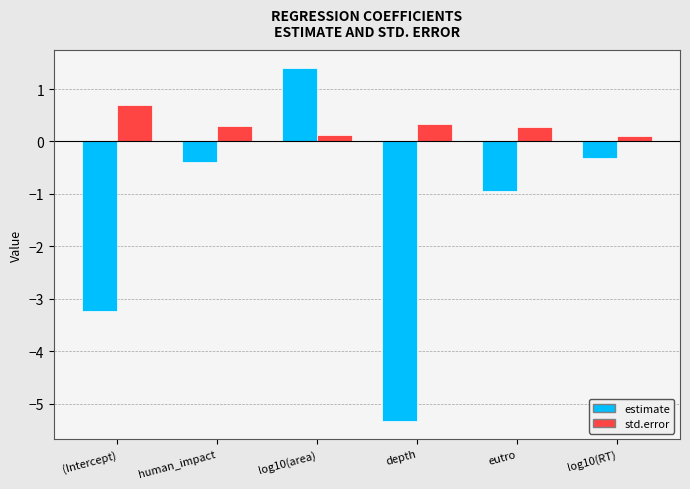

At which category does the chart reach its minimum across all series?

depth